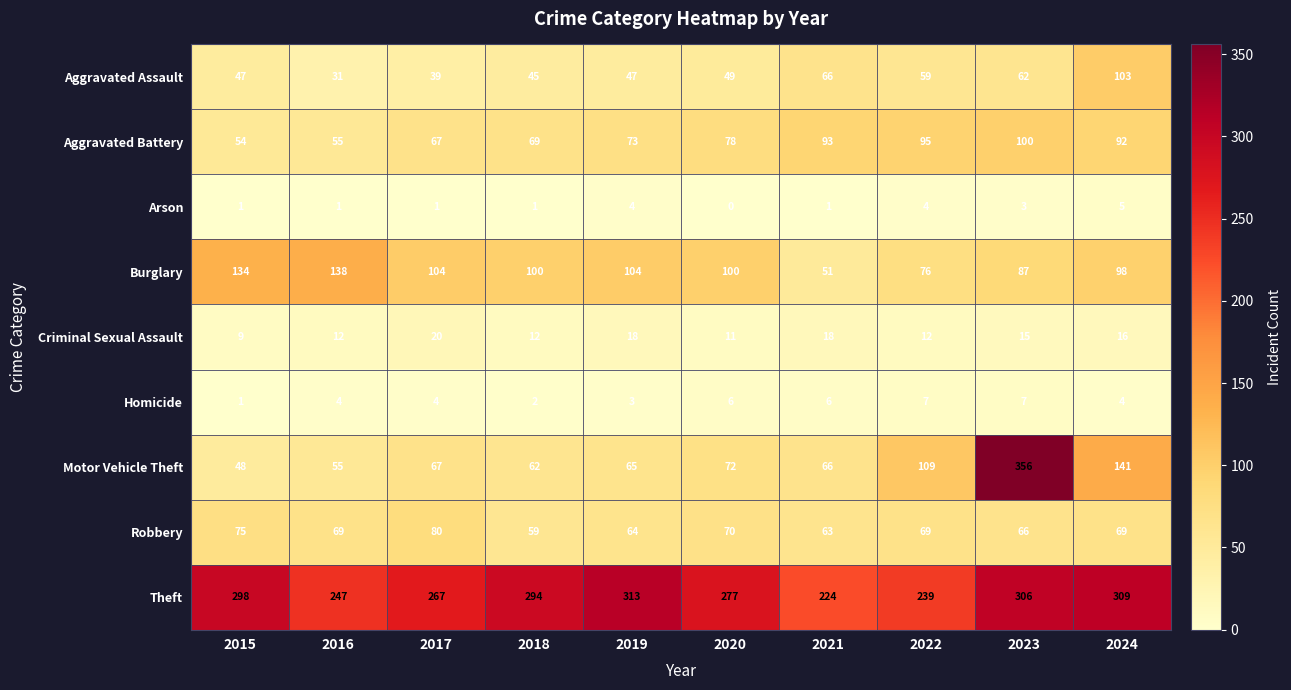

Which category has the highest value across all series?

2023